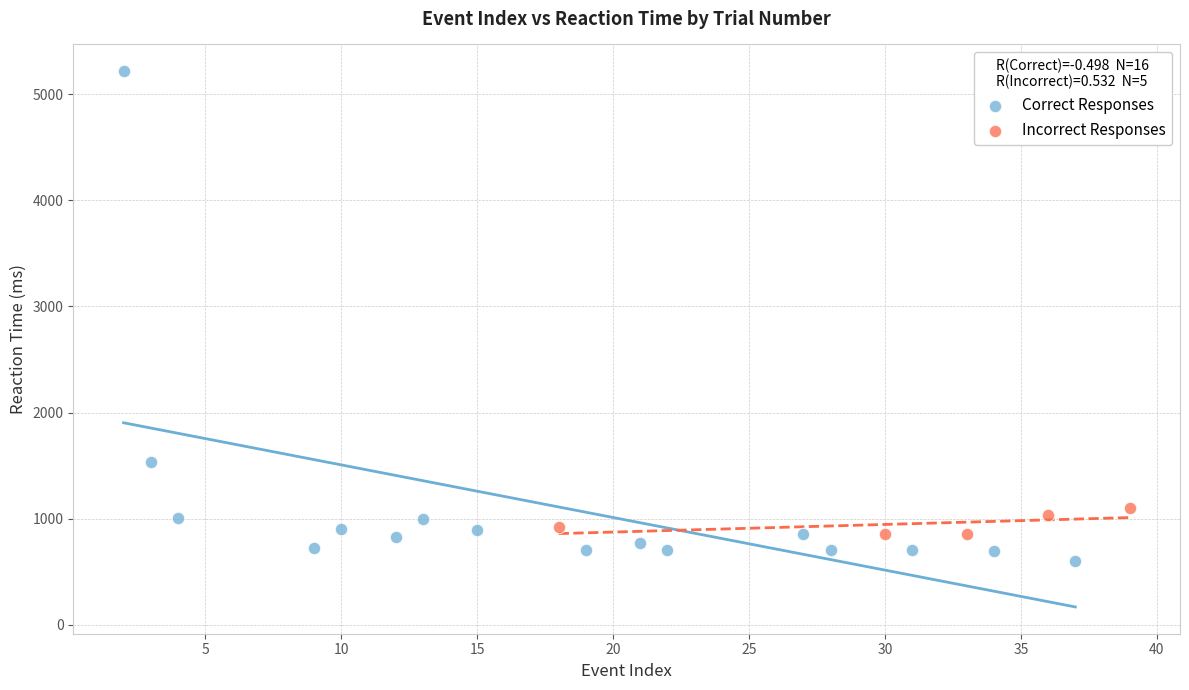

Which series has the widest spread of Y values?

Correct Responses